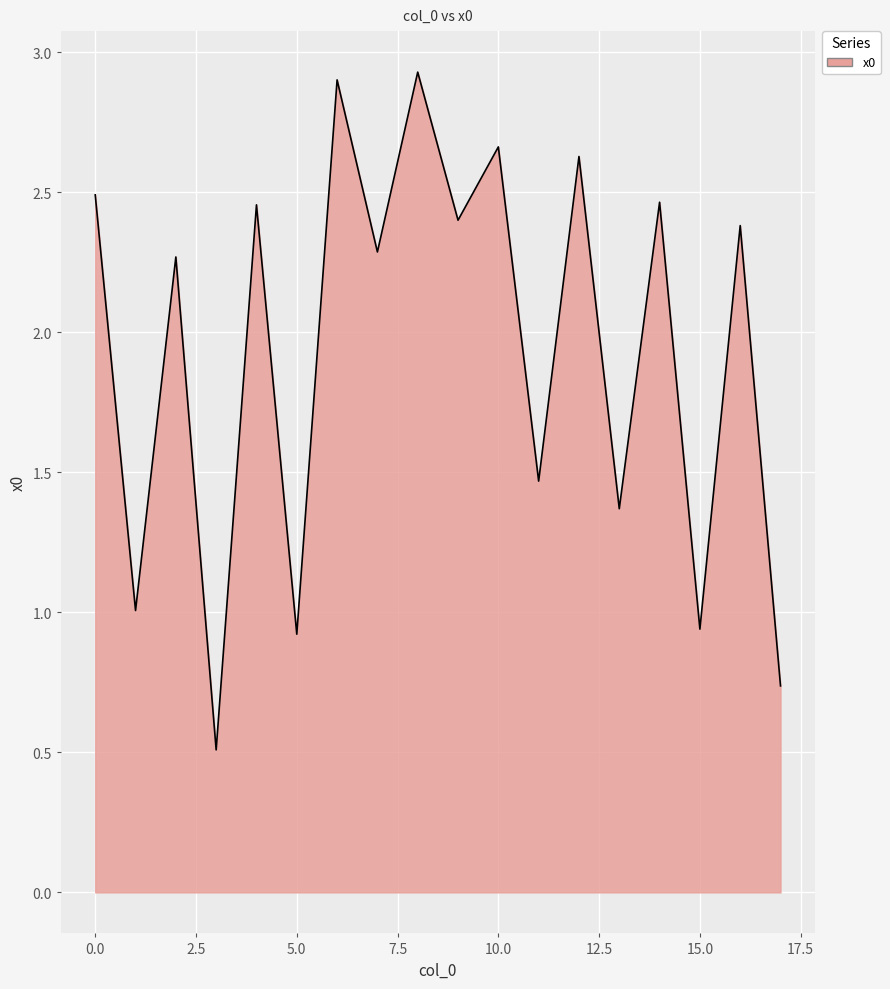

How many values are below 2?

7